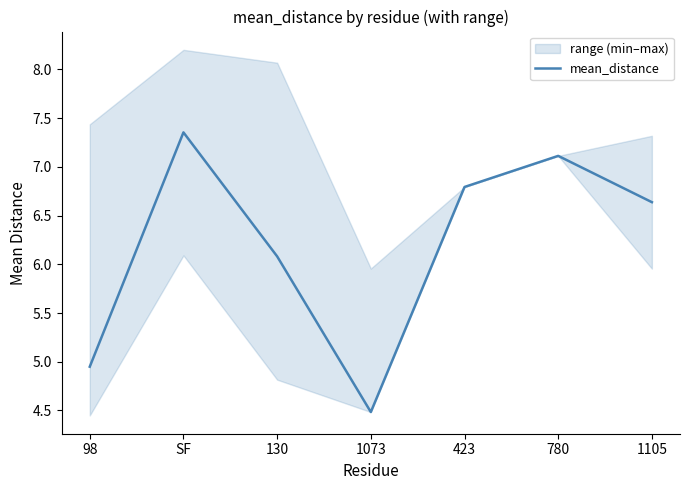

What is the difference between the values at 98 and 1105?

1.7